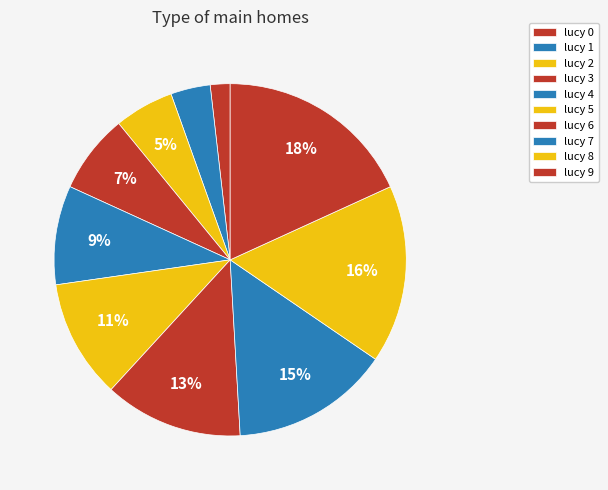

How many slices are in this pie chart?

10